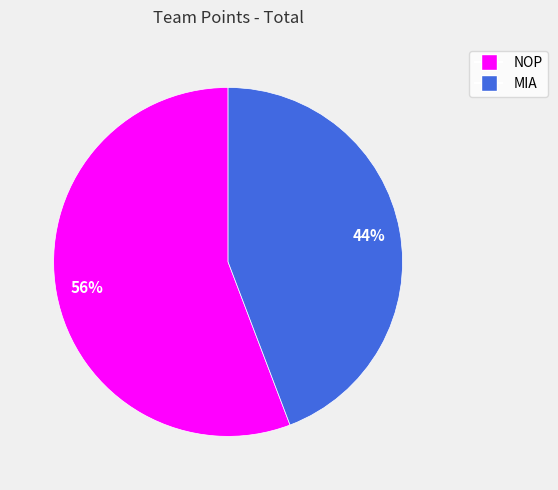

What is the ratio of the value at NOP to the value at MIA?

1.3